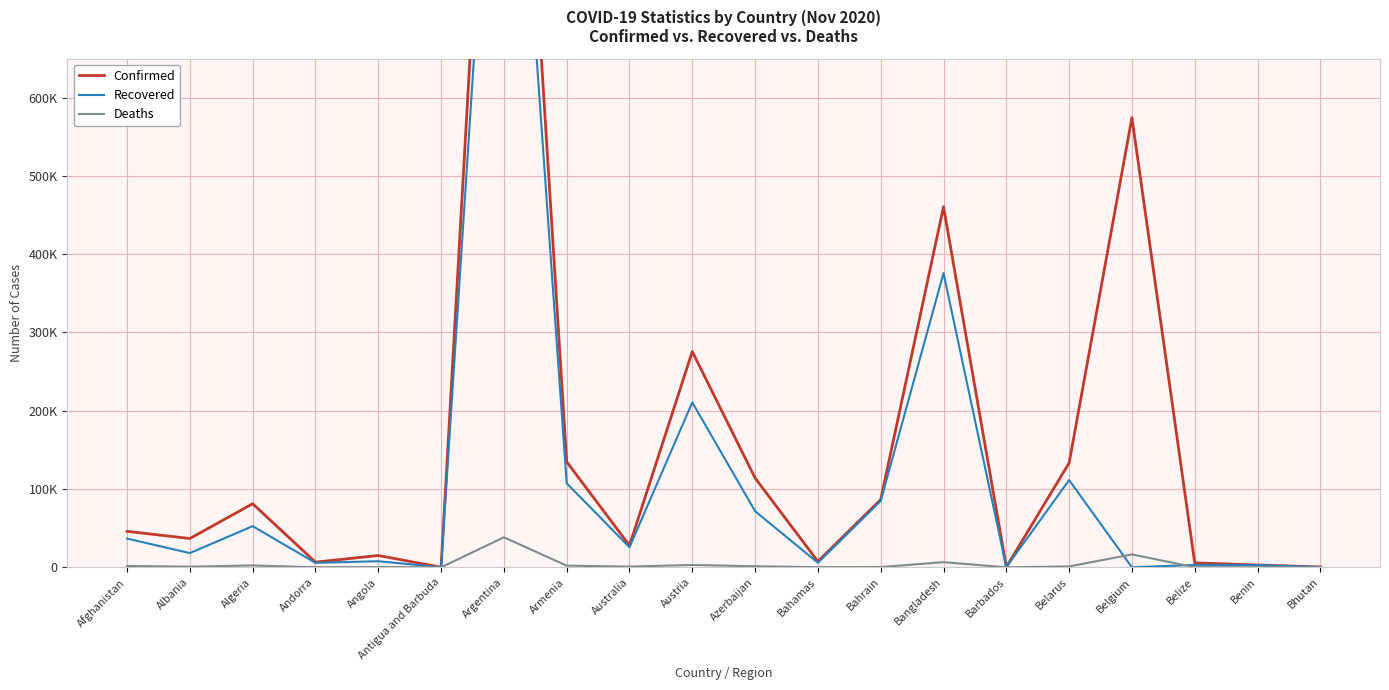

Which label corresponds to the smallest value in the chart?

Belgium